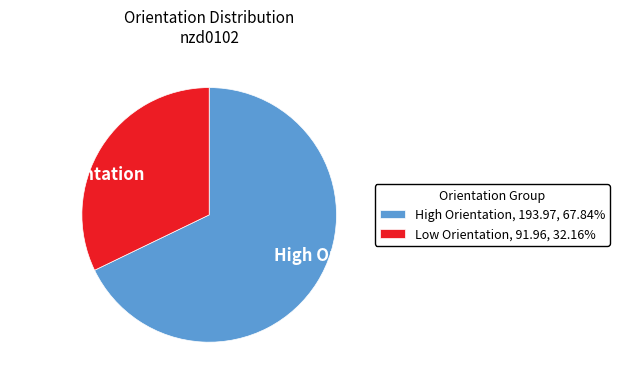

Is the sum of Low Orientation and High Orientation greater than half?

Yes